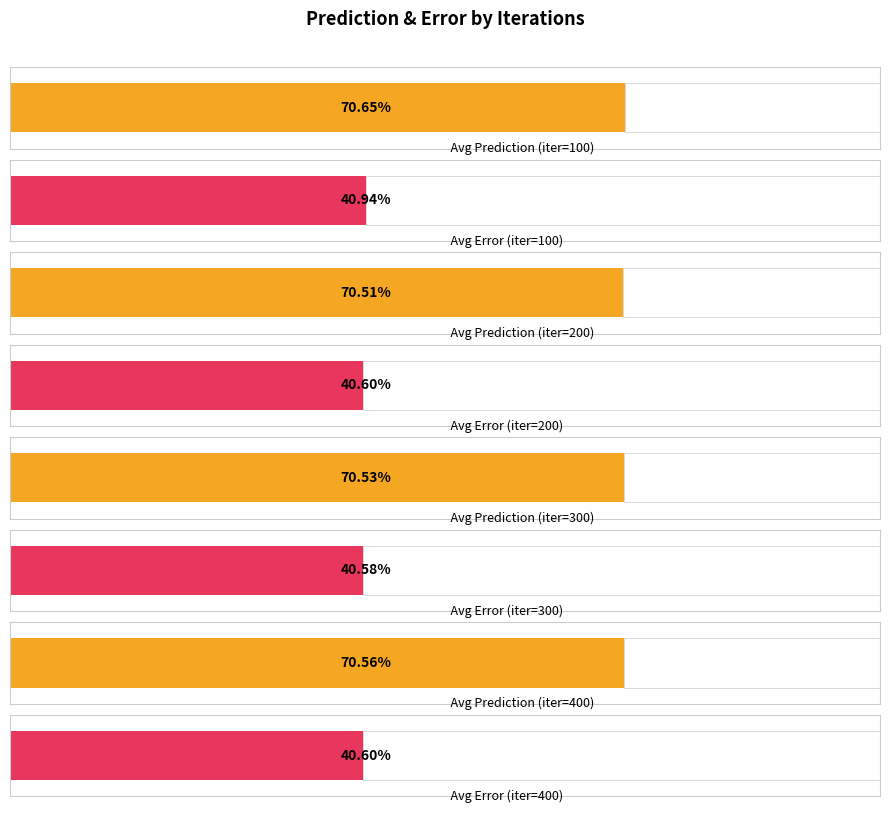

Count the Error values in the range 0 to 1.

4